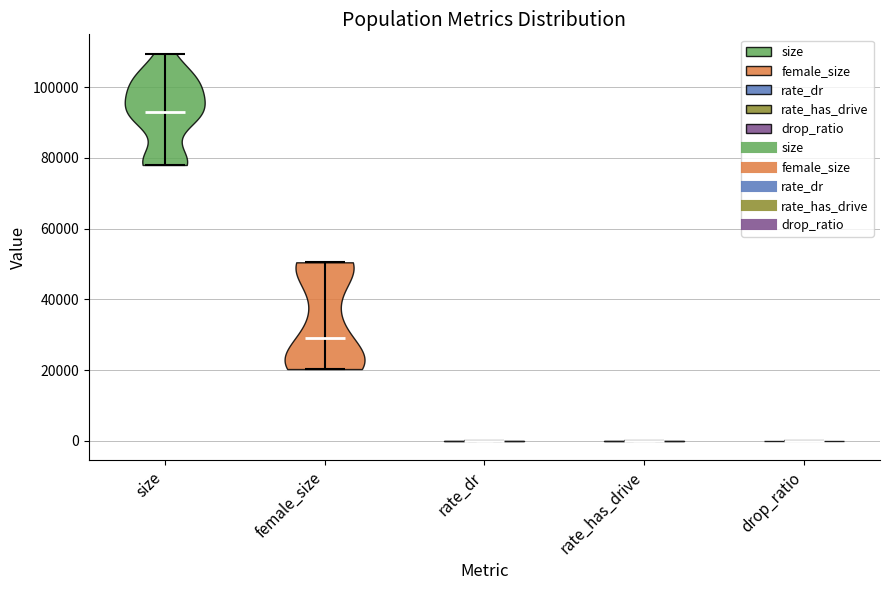

Reading left to right, read every violin against the y-axis: where its median line is, and the lowest and highest points it reaches. The values are not printed on the chart, so give them approximately, as read against the axis.

size: median line 92000, lowest point 78000, highest point 110000
female_size: median line 28000, lowest point 20000, highest point 50000
rate_dr: median line 0, lowest point 0, highest point 0
rate_has_drive: median line 0, lowest point 0, highest point 0
drop_ratio: median line 0, lowest point 0, highest point 0